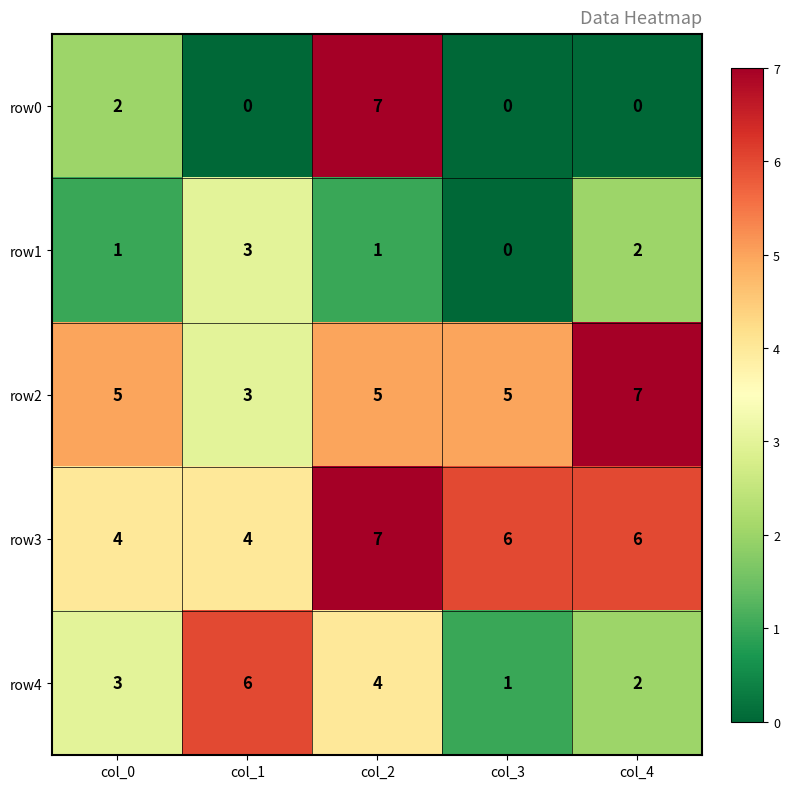

Reading left to right, extract all data points from this chart.

row0: col_0=2	col_1=0	col_2=7	col_3=0	col_4=0
row1: col_0=1	col_1=3	col_2=1	col_3=0	col_4=2
row2: col_0=5	col_1=3	col_2=5	col_3=5	col_4=7
row3: col_0=4	col_1=4	col_2=7	col_3=6	col_4=6
row4: col_0=3	col_1=6	col_2=4	col_3=1	col_4=2